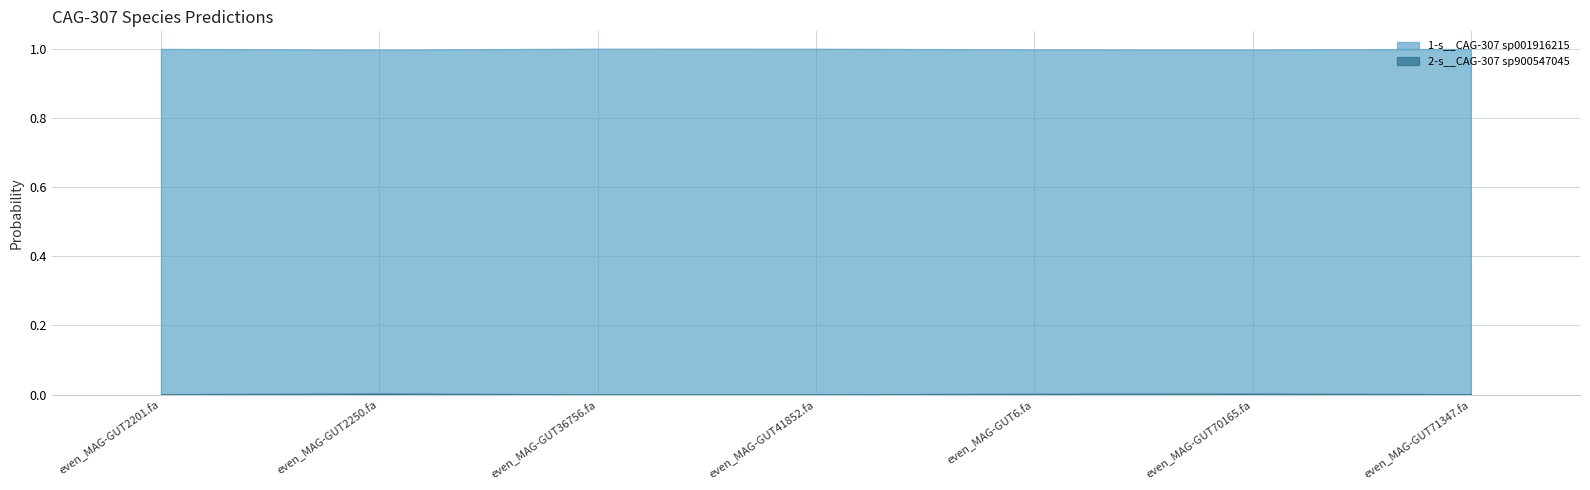

What position from the right is even_MAG-GUT70165.fa?

2